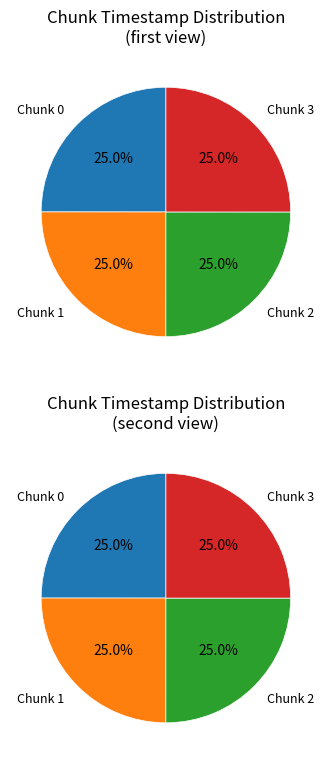

The 0 slice represents 32% of the pie. True or false?

False